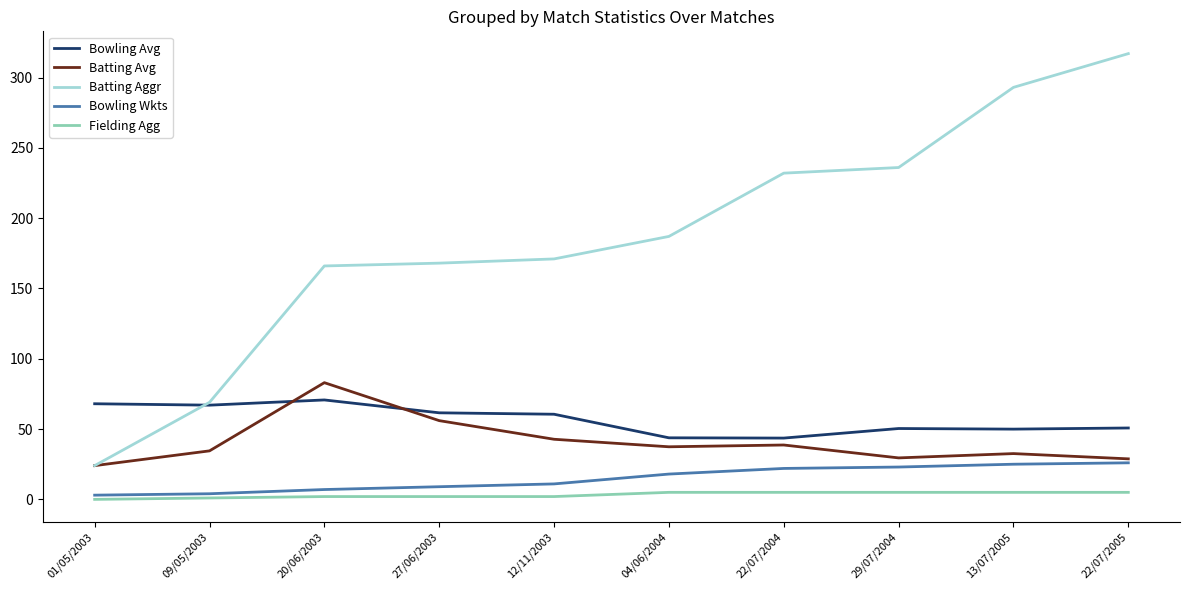

List the series in order of their peak value, lowest first.

Fielding Agg, Bowling Wkts, Bowling Avg, Batting Avg, Batting Aggr